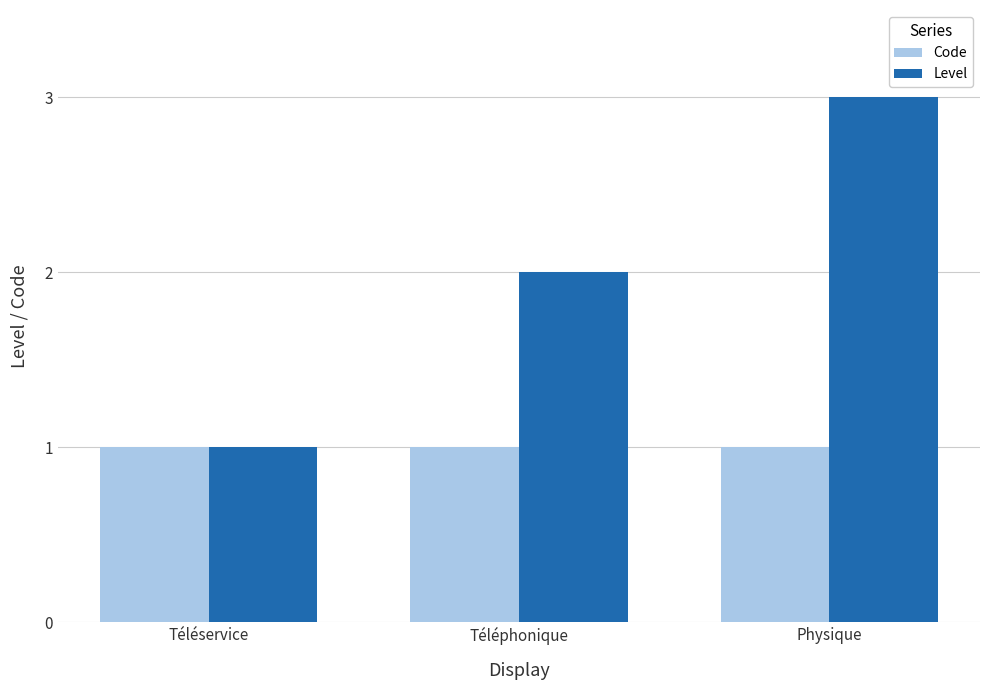

How many data points does each series have?

3